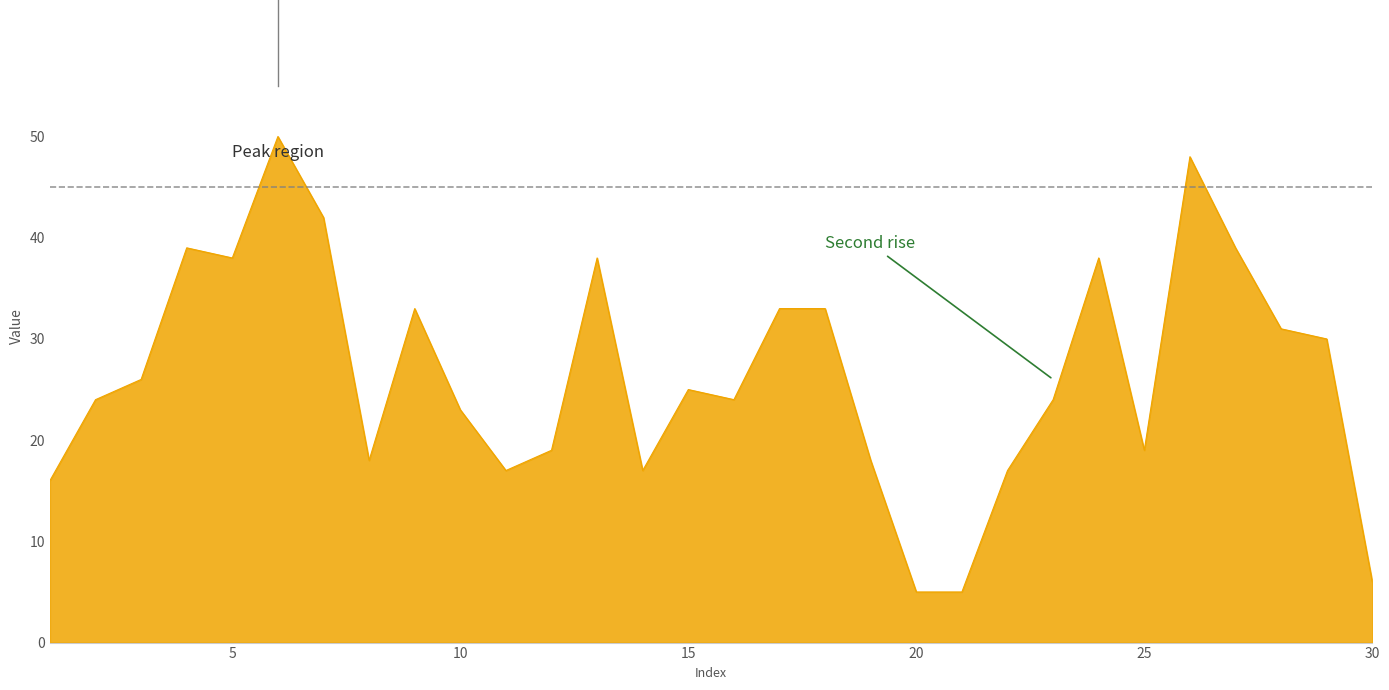

What is the smallest value displayed?

5